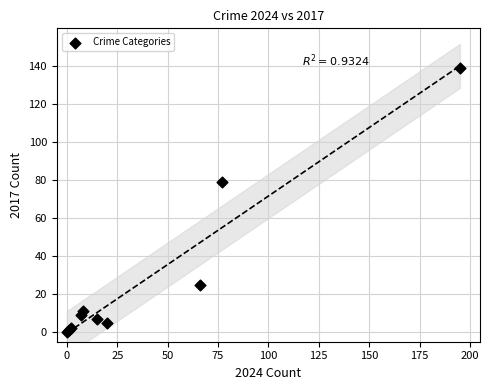

What Y value in the scatter plot is closest to 69?

79